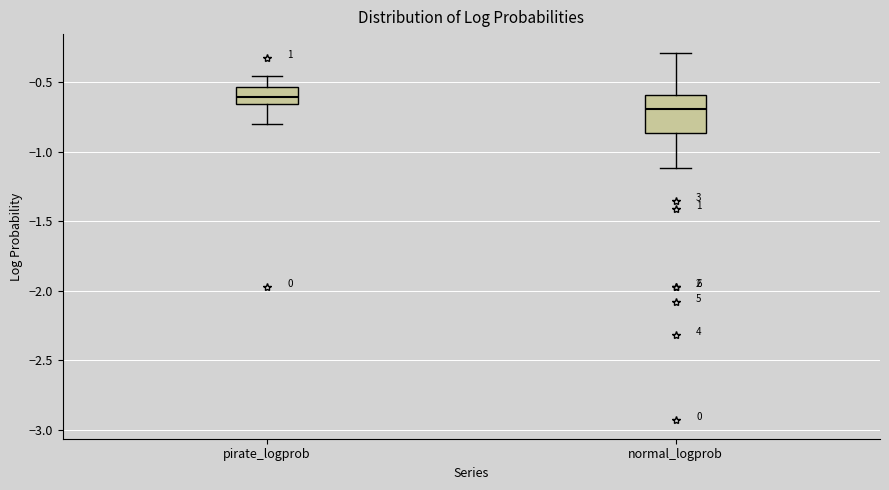

Reading left to right, transcribe this box plot: for each box, give where its median line is, the range the box spans, and where its two whiskers end, as read against the y-axis. The values are not printed on the chart, so give them approximately, as read against the axis.

pirate_logprob: median -0.60, box -0.65 to -0.55, whiskers -0.80 to -0.45
normal_logprob: median -0.70, box -0.85 to -0.60, whiskers -1.10 to -0.30